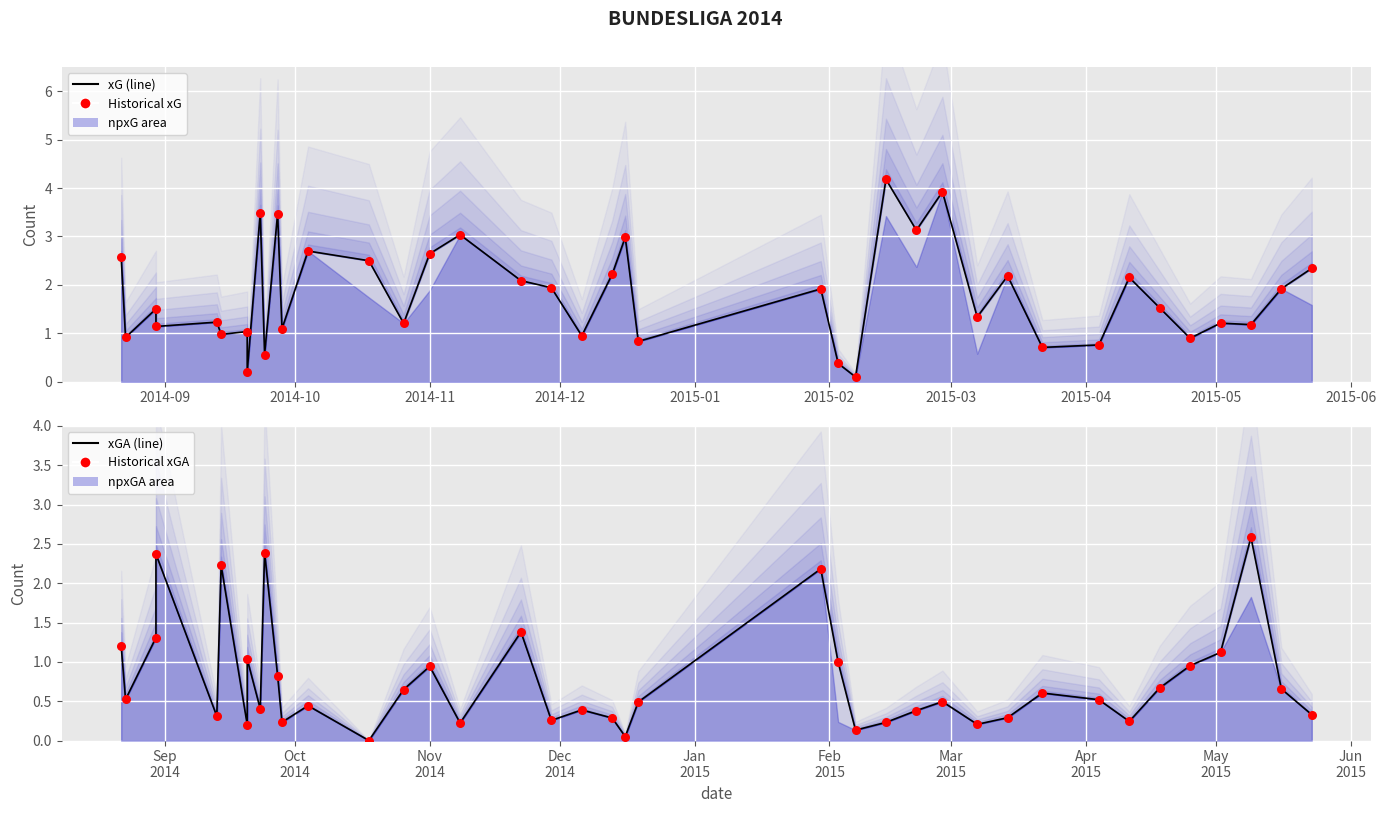

At how many categories does at least one series exceed 1?

32